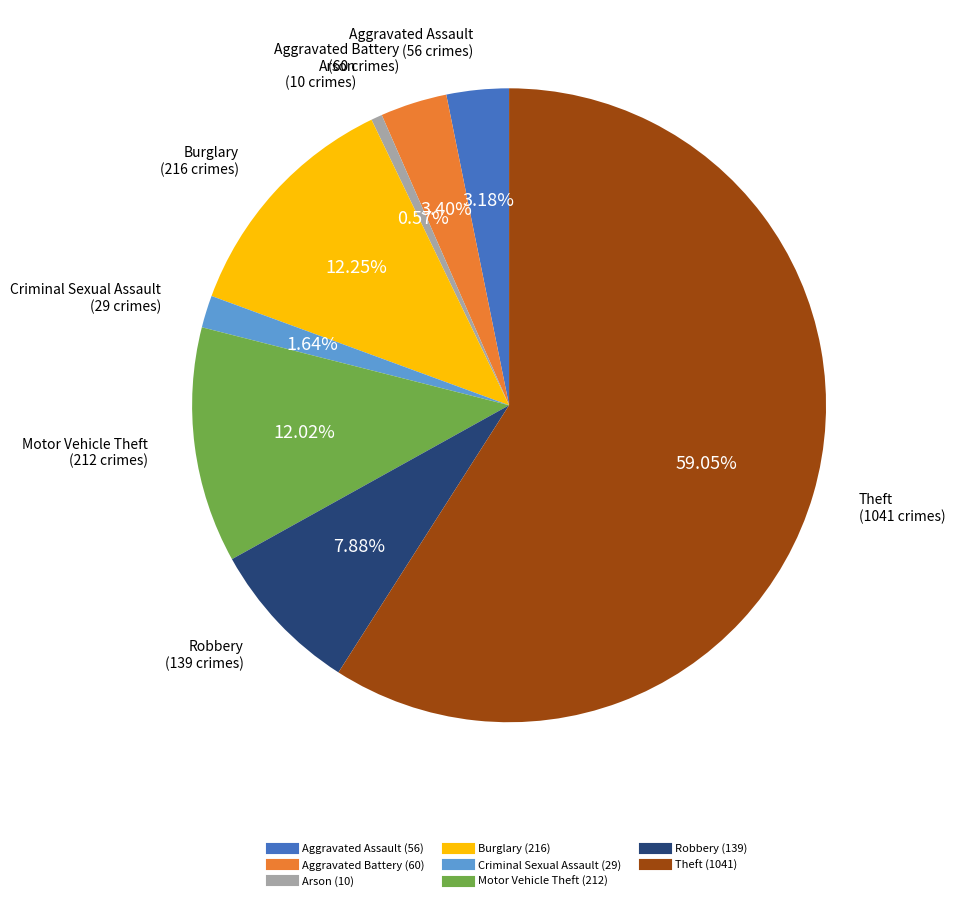

True or false: Arson accounts for 1% of the total.

True